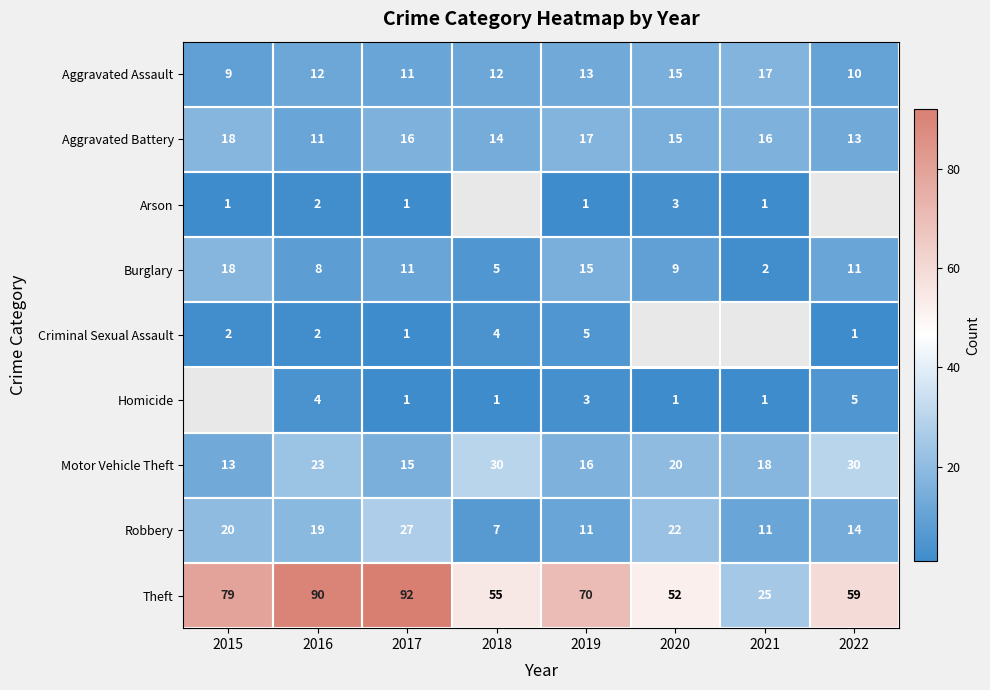

What is the difference between the highest and lowest values at 2019?

69